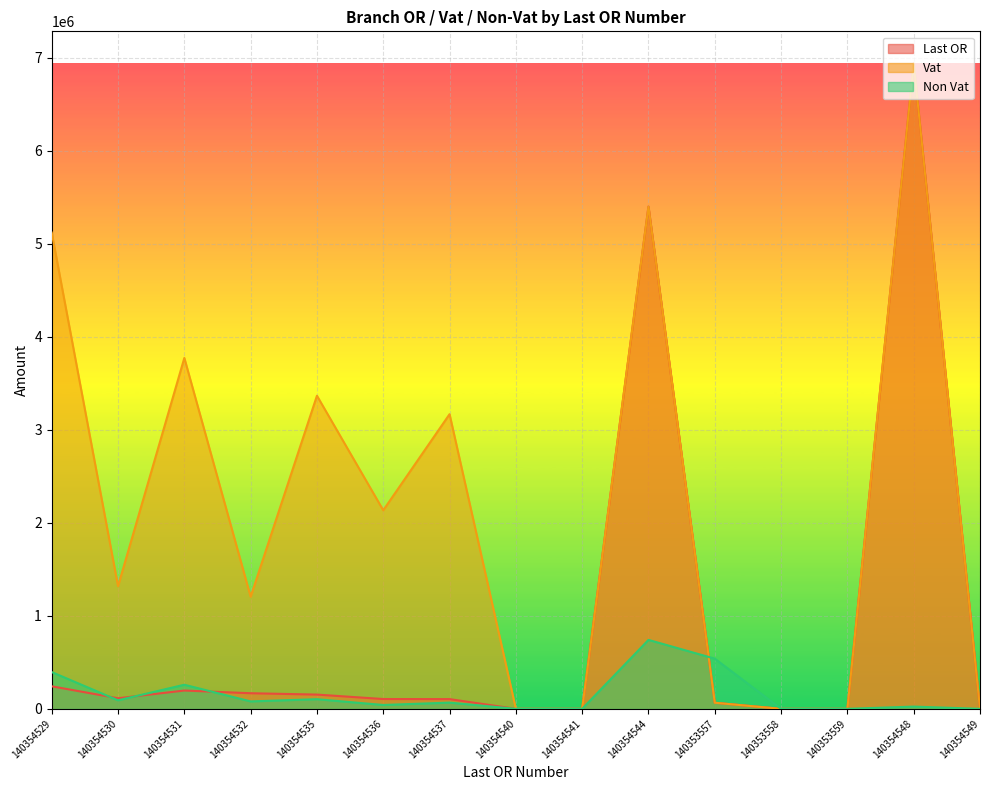

At which category is the sum across all series the highest?

140354548